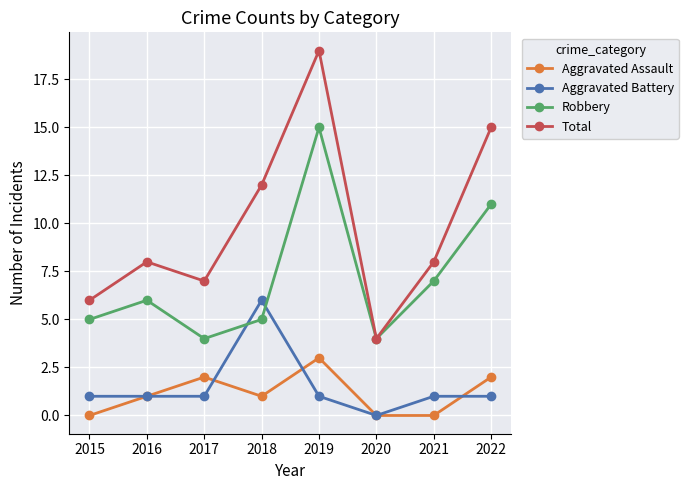

What is the sum of the Aggravated Battery values at 2017 and 2022?

2